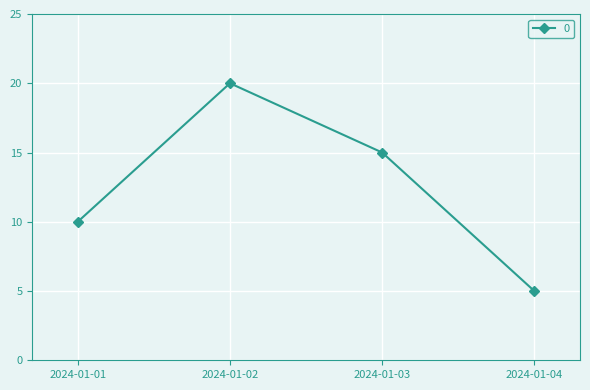

What is the value of the 3rd point from the left?

15